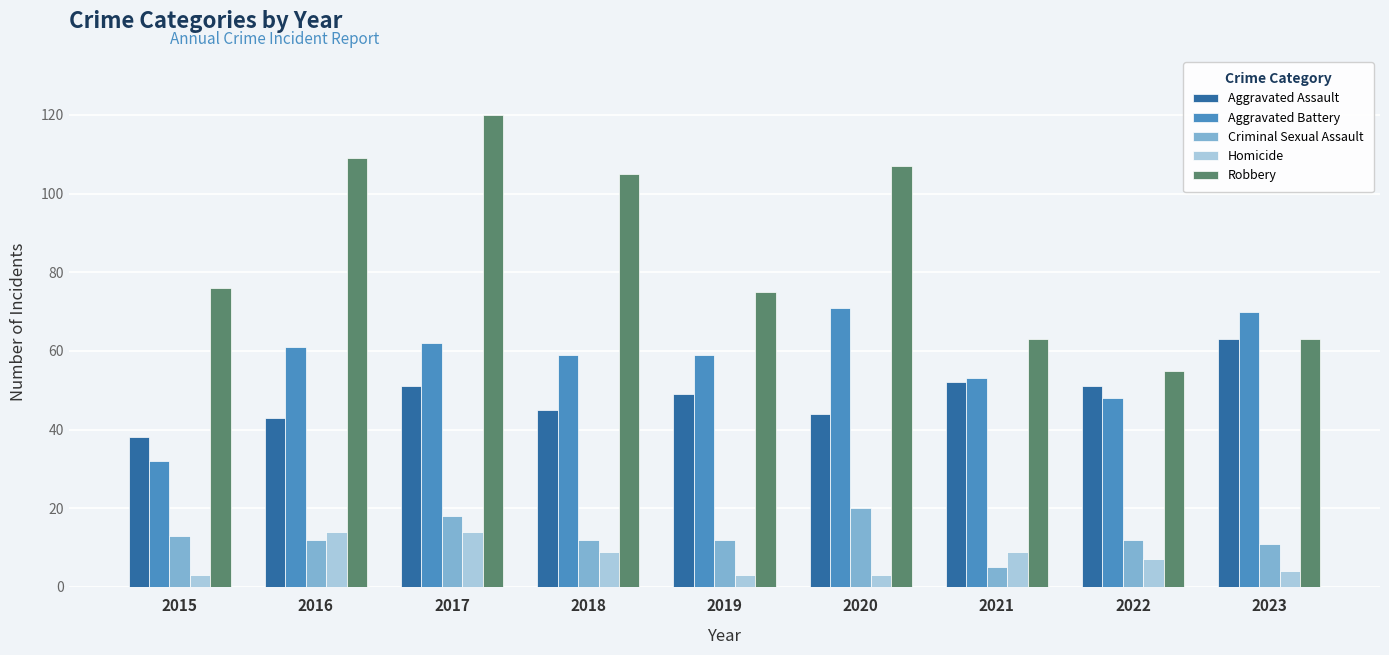

What value does the Aggravated Assault series have at 2018?

45